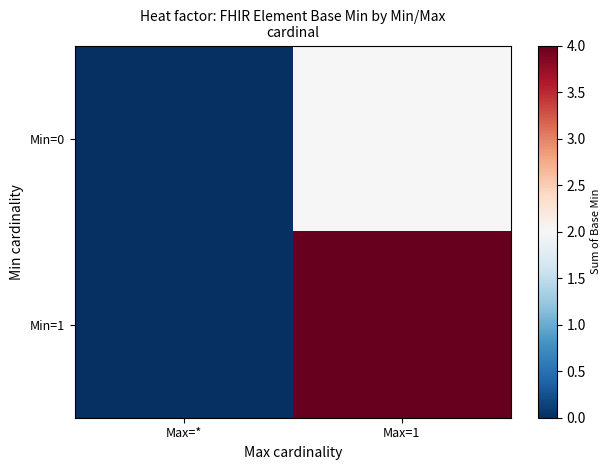

List the series in order of their peak value, highest first.

Min=1, Min=0